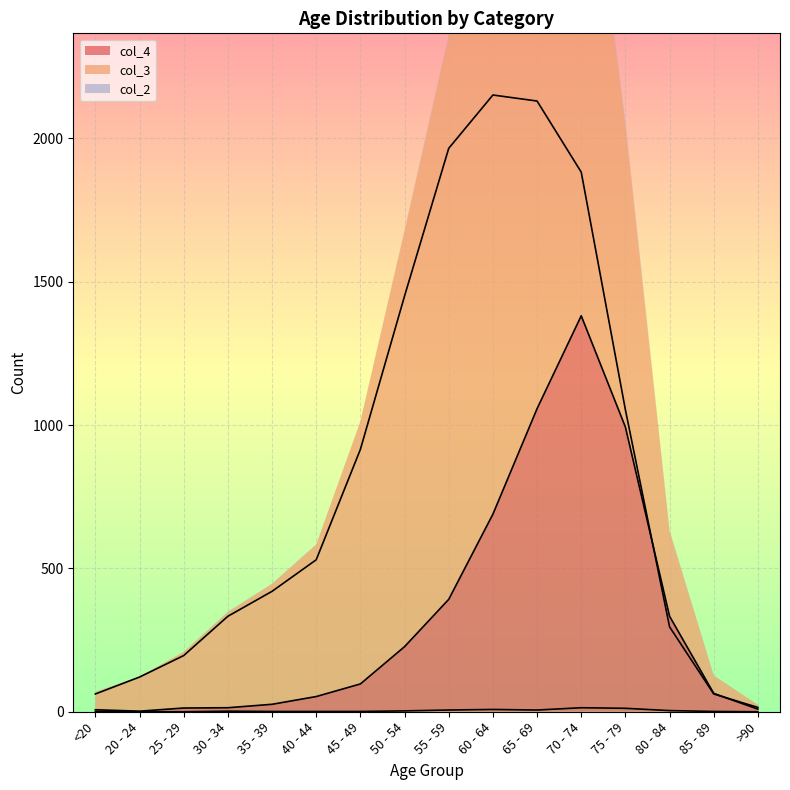

What are all the series names shown in the legend?

col_4, col_3, col_2